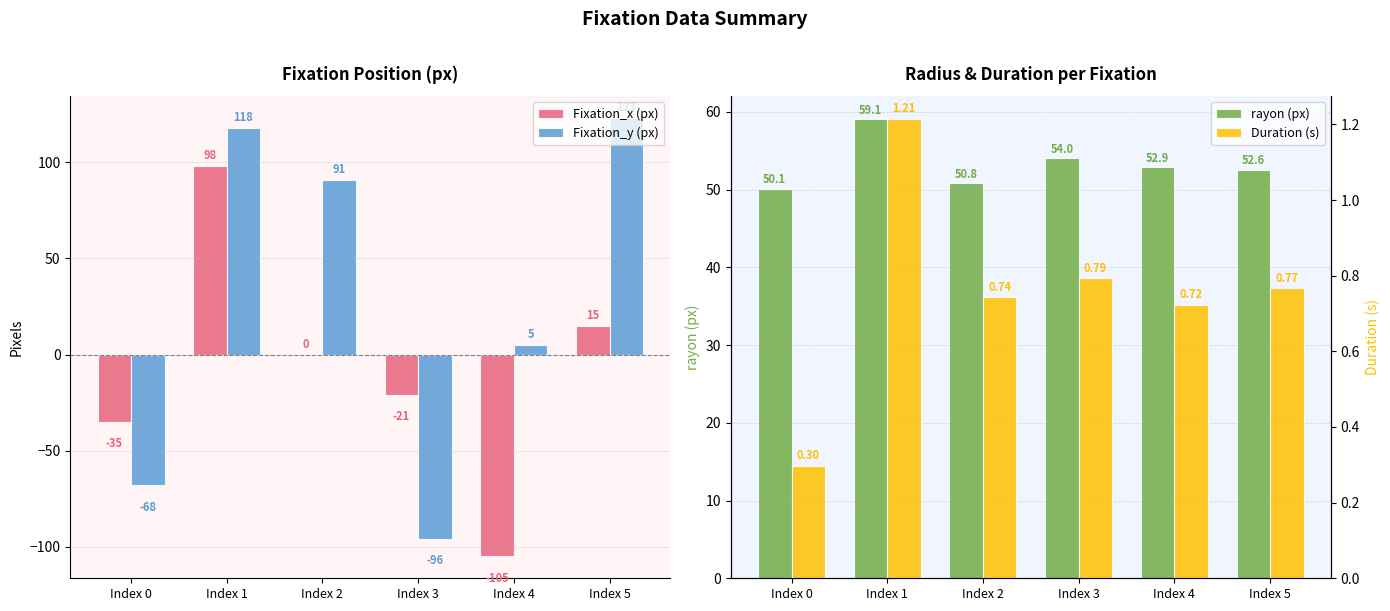

At which category is the sum across all series the highest?

Index 1